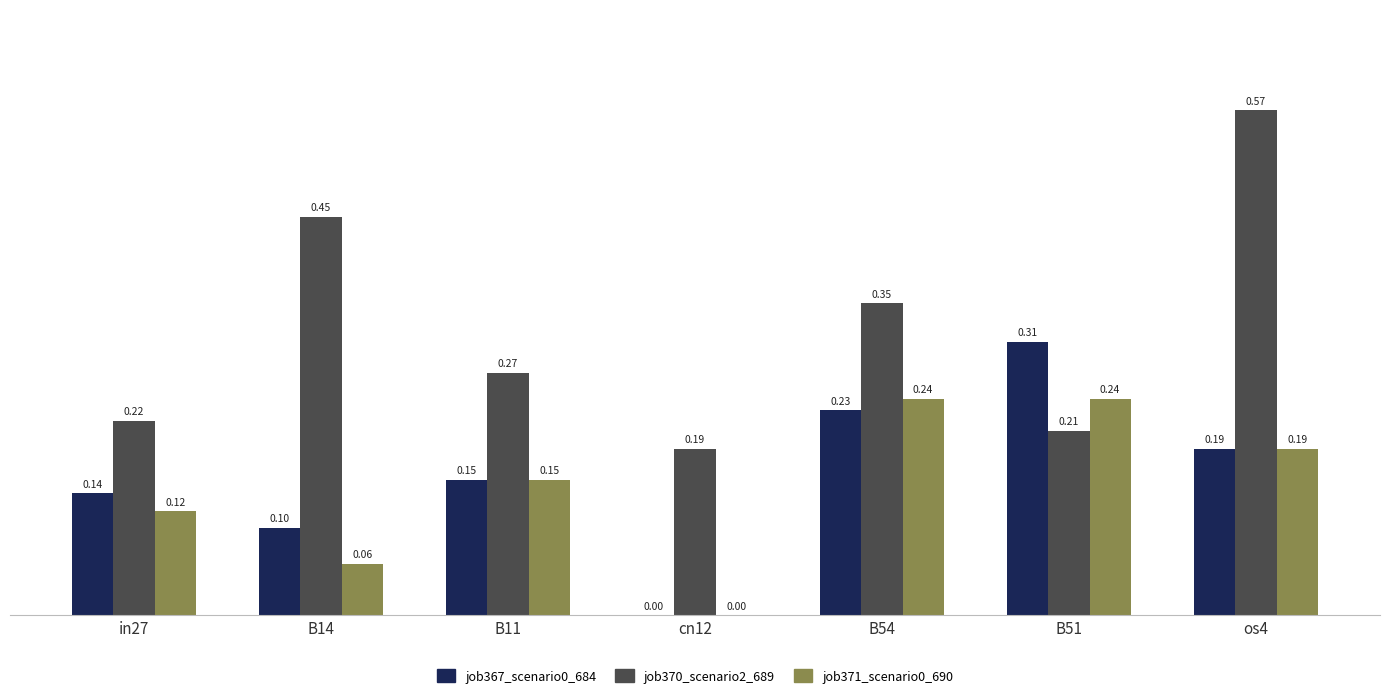

Are the bars horizontal?

No